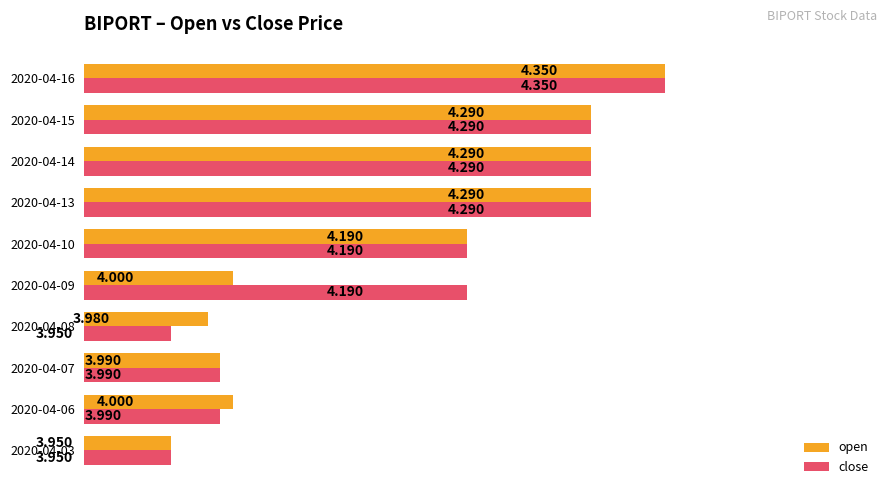

Rank the series by their average value, from highest to lowest.

close, open